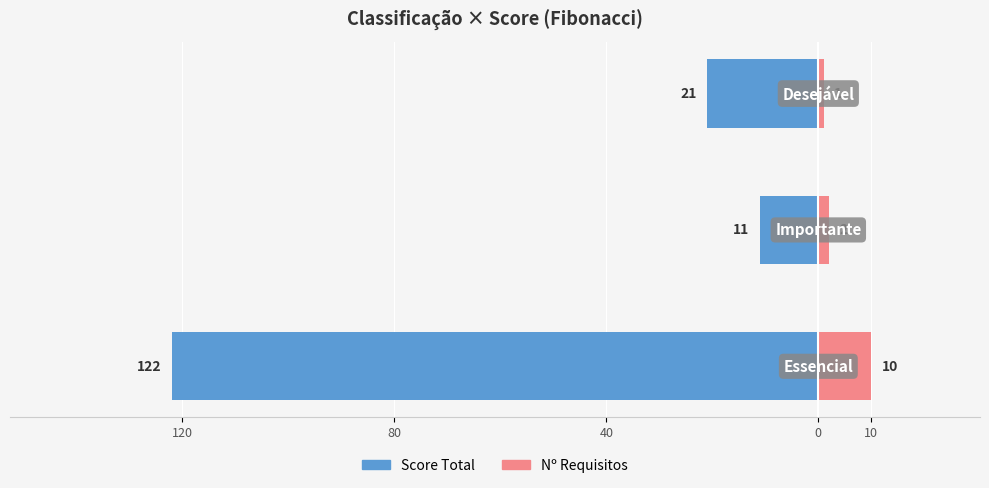

How many values in the Score Total series exceed -21?

1